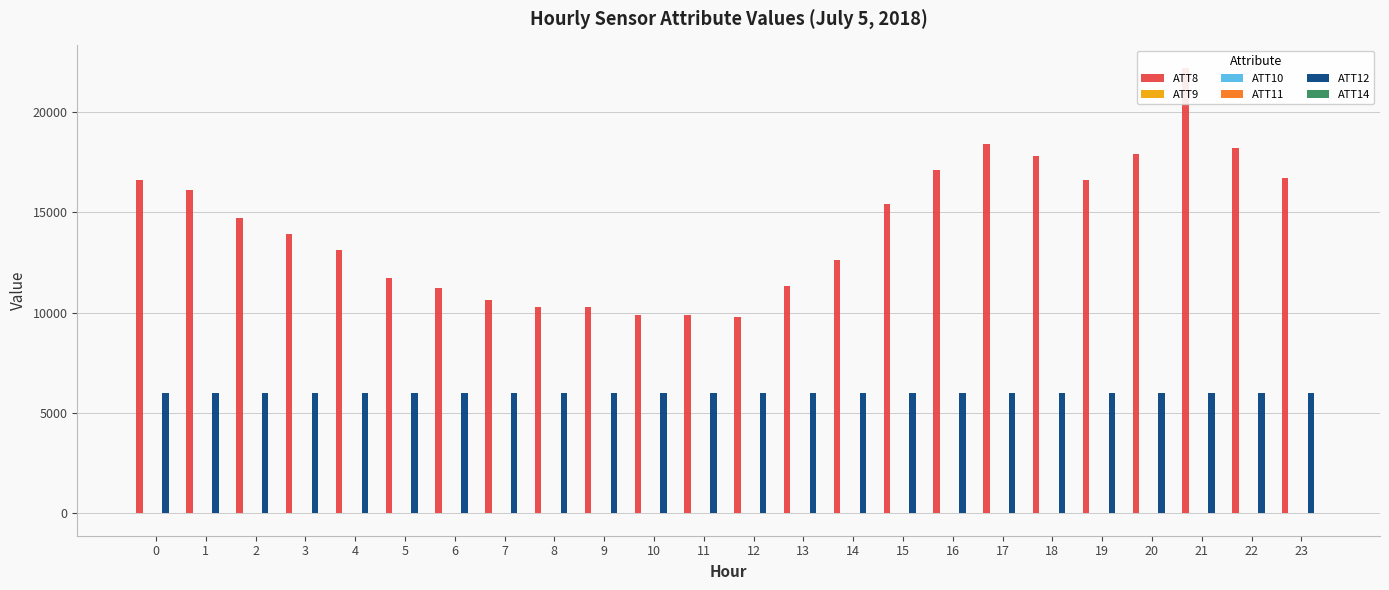

Reading right to left, what are all the values shown in this chart?

ATT8: 23=16700.0	22=18200.0	21=22200.0	20=17900.0	19=16600.0	18=17800.0	17=18400.0	16=17100.0	15=15400.0	14=12600.0	13=11300.0	12=9800.0	11=9900.0	10=9900.0	9=10300.0	8=10300.0	7=10600.0	6=11200.0	5=11700.0	4=13100.0	3=13900.0	2=14700.0	1=16100.0	0=16600.0
ATT9: 23=-10.0	22=-10.0	21=-10.0	20=-10.0	19=-10.0	18=-10.0	17=-10.0	16=-10.0	15=-10.0	14=-10.0	13=-10.0	12=-10.0	11=-10.0	10=-10.0	9=-10.0	8=-10.0	7=-10.0	6=-10.0	5=-10.0	4=-10.0	3=-10.0	2=-10.0	1=-10.0	0=-10.0
ATT10: 23=-10.0	22=-10.0	21=-10.0	20=-10.0	19=-10.0	18=-10.0	17=-10.0	16=-10.0	15=-10.0	14=-10.0	13=-10.0	12=-10.0	11=-10.0	10=-10.0	9=-10.0	8=-10.0	7=-10.0	6=-10.0	5=-10.0	4=-10.0	3=-10.0	2=-10.0	1=-10.0	0=-10.0
ATT11: 23=-10.0	22=-10.0	21=-10.0	20=-10.0	19=-10.0	18=-10.0	17=-10.0	16=-10.0	15=-10.0	14=-10.0	13=-10.0	12=-10.0	11=-10.0	10=-10.0	9=-10.0	8=-10.0	7=-10.0	6=-10.0	5=-10.0	4=-10.0	3=-10.0	2=-10.0	1=-10.0	0=-10.0
ATT12: 23=5969.4	22=5977.1	21=5985.6	20=5987.0	19=5989.2	18=5987.5	17=5985.4	16=5979.4	15=5981.7	14=5982.4	13=5981.7	12=5986.3	11=5984.7	10=5986.7	9=5984.2	8=5986.7	7=5978.3	6=5980.0	5=5982.8	4=5989.4	3=5994.2	2=5989.2	1=5986.9	0=5988.2
ATT14: 23=6.2	22=4.0	21=4.4	20=3.6	19=2.9	18=2.9	17=1.8	16=2.1	15=1.3	14=0.9	13=0.8	12=0.4	11=0.4	10=1.4	9=0.0	8=-1.4	7=-1.9	6=-3.1	5=-3.4	4=-4.6	3=-3.2	2=-2.6	1=-2.8	0=-2.4